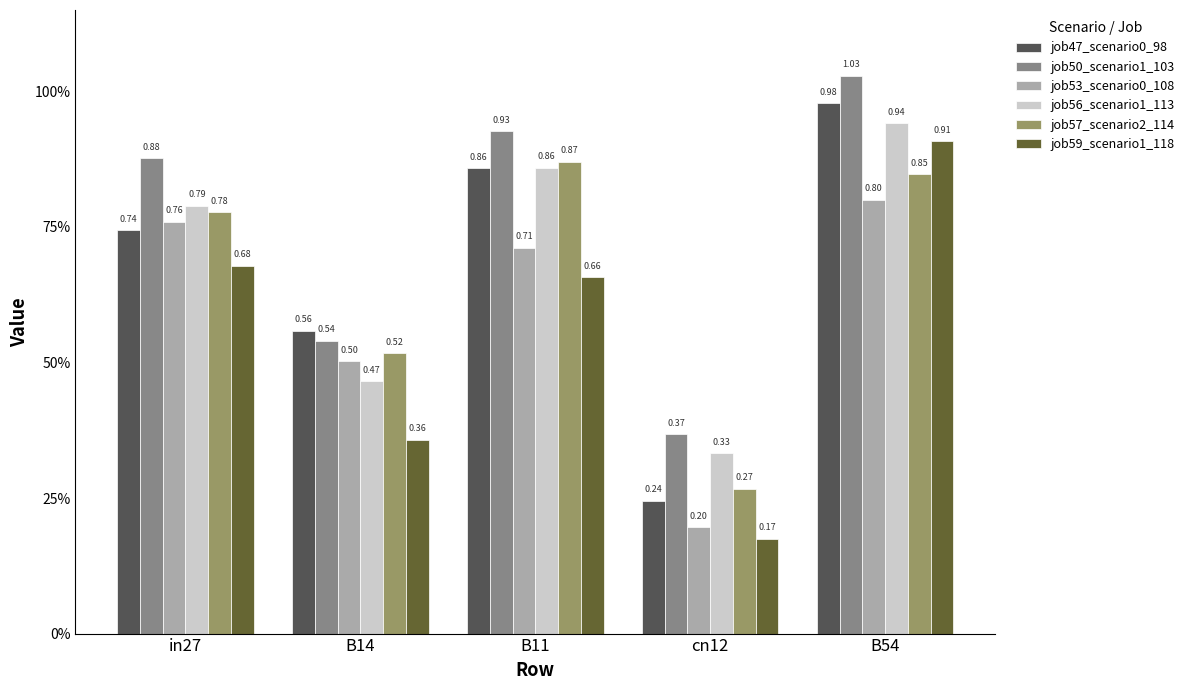

Reading right to left, transcribe all the data shown in this chart.

job47_scenario0_98: 1.0	0.2	0.9	0.6	0.7
job50_scenario1_103: 1.0	0.4	0.9	0.5	0.9
job53_scenario0_108: 0.8	0.2	0.7	0.5	0.8
job56_scenario1_113: 0.9	0.3	0.9	0.5	0.8
job57_scenario2_114: 0.8	0.3	0.9	0.5	0.8
job59_scenario1_118: 0.9	0.2	0.7	0.4	0.7